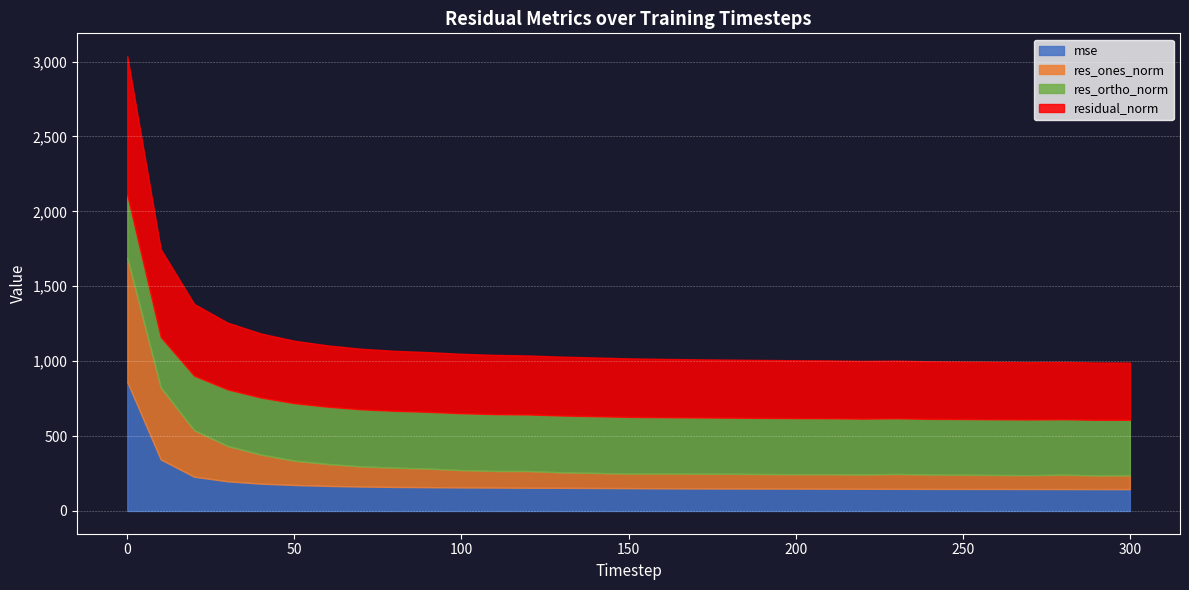

True or false: res_ortho_norm and mse cross at least once.

True